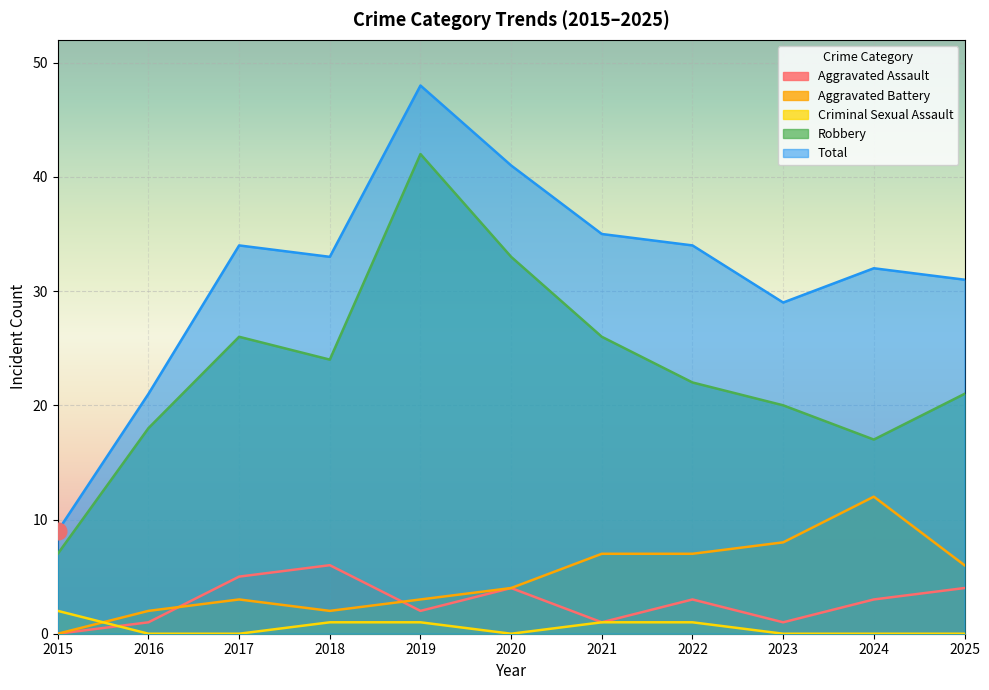

How many Criminal Sexual Assault values are between 0 and 1?

10